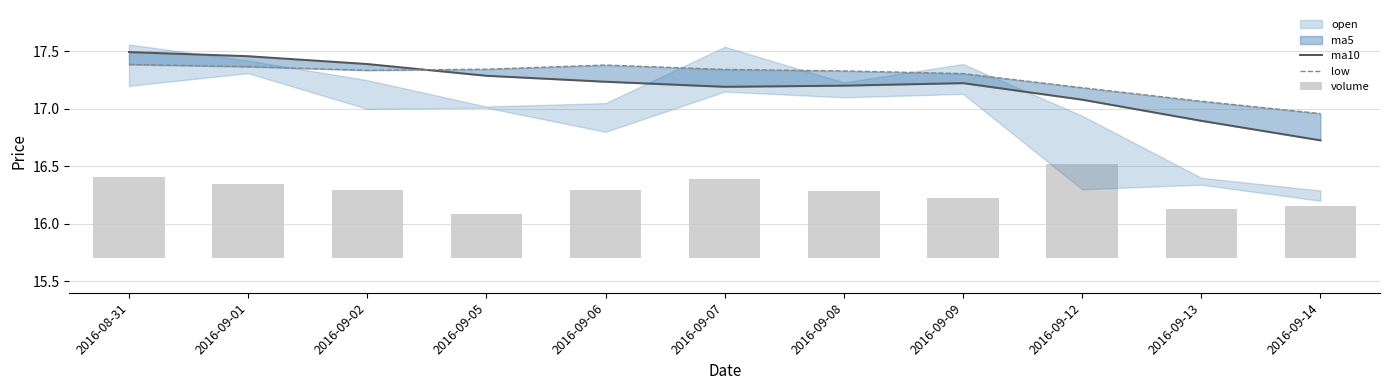

What is the label of the 9th bar from the left?

2016-09-12